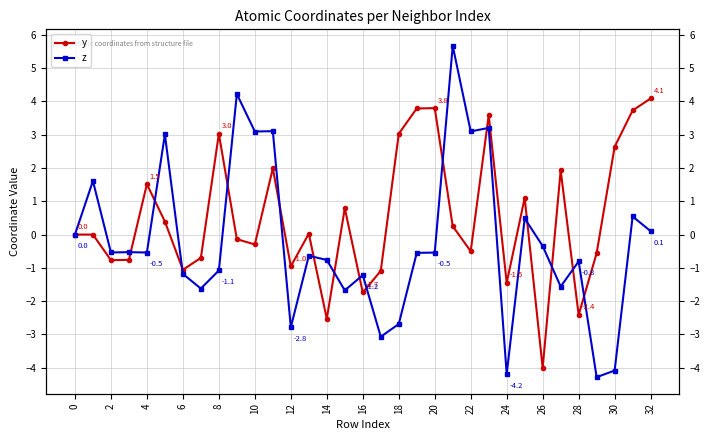

How many lines are shown in the chart?

2